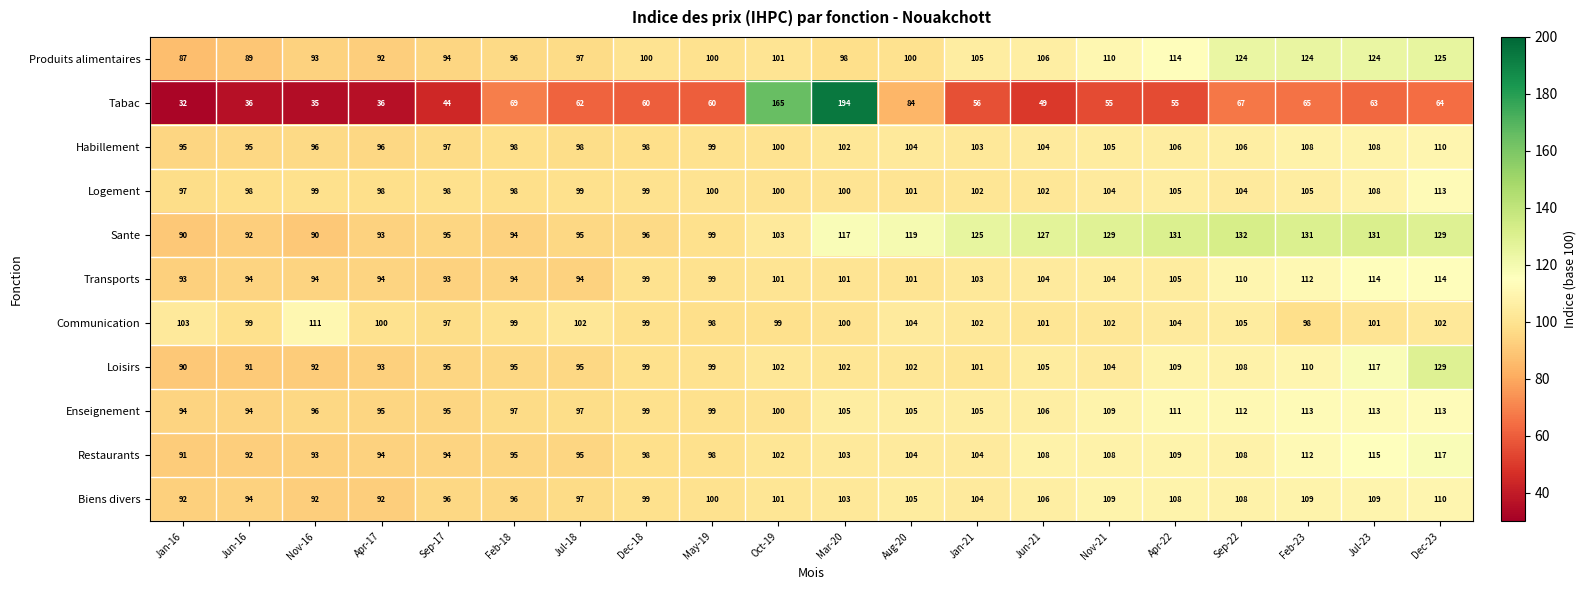

True or false: Produits alimentaires has a value of 23 at Oct-19.

False